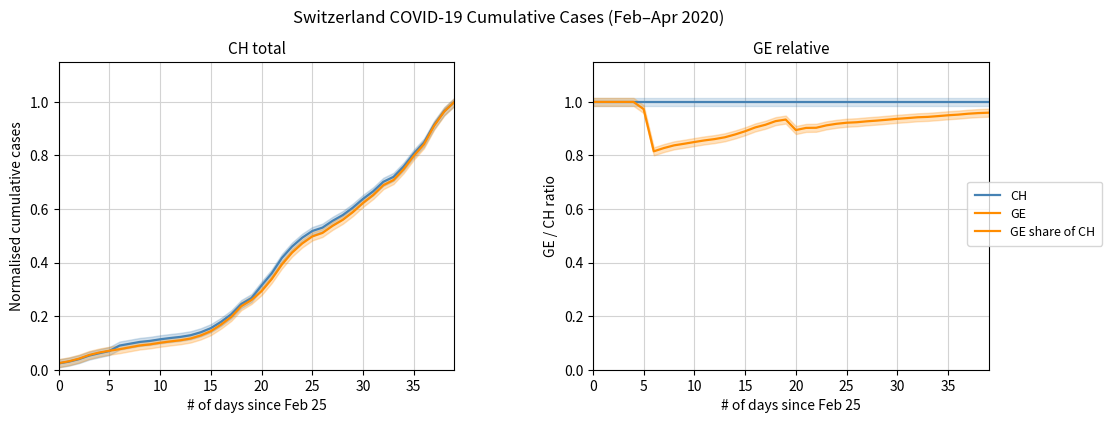

Is it true that CH equals 0.7 at 16?

False